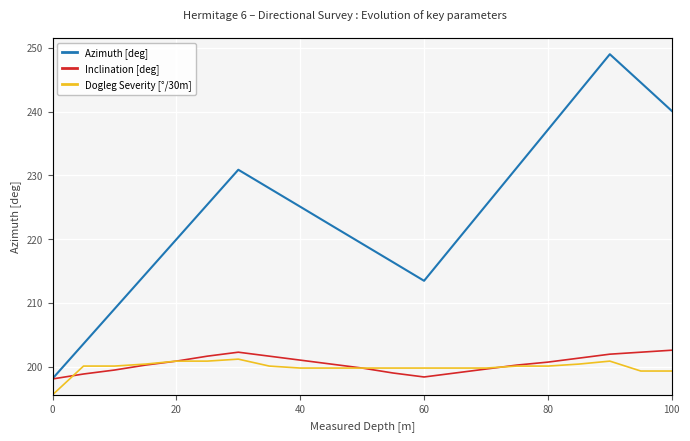

The Azimuth [deg] series shows 145.1 at 20. True or false?

False